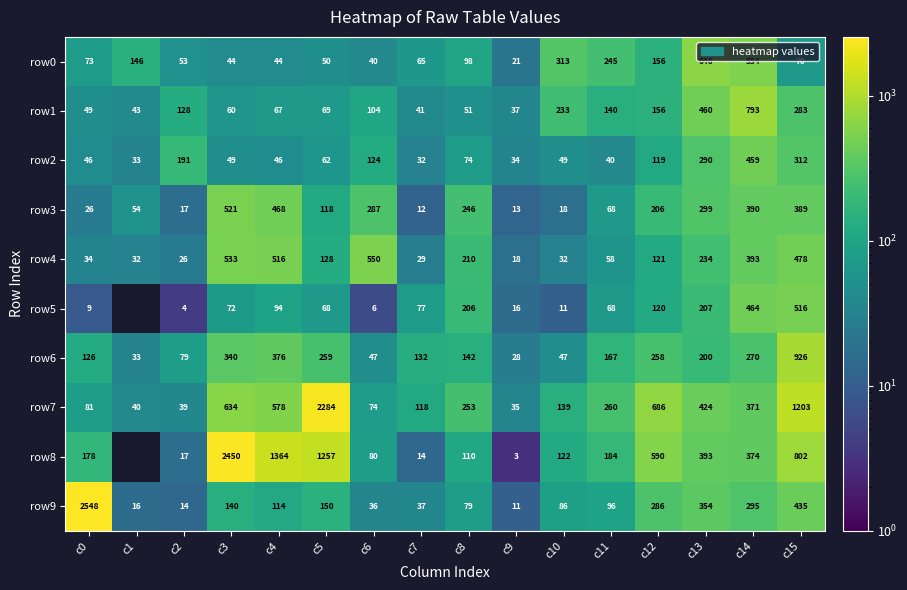

Is the value of row3 at c7 greater than the value of row8 at c9?

Yes